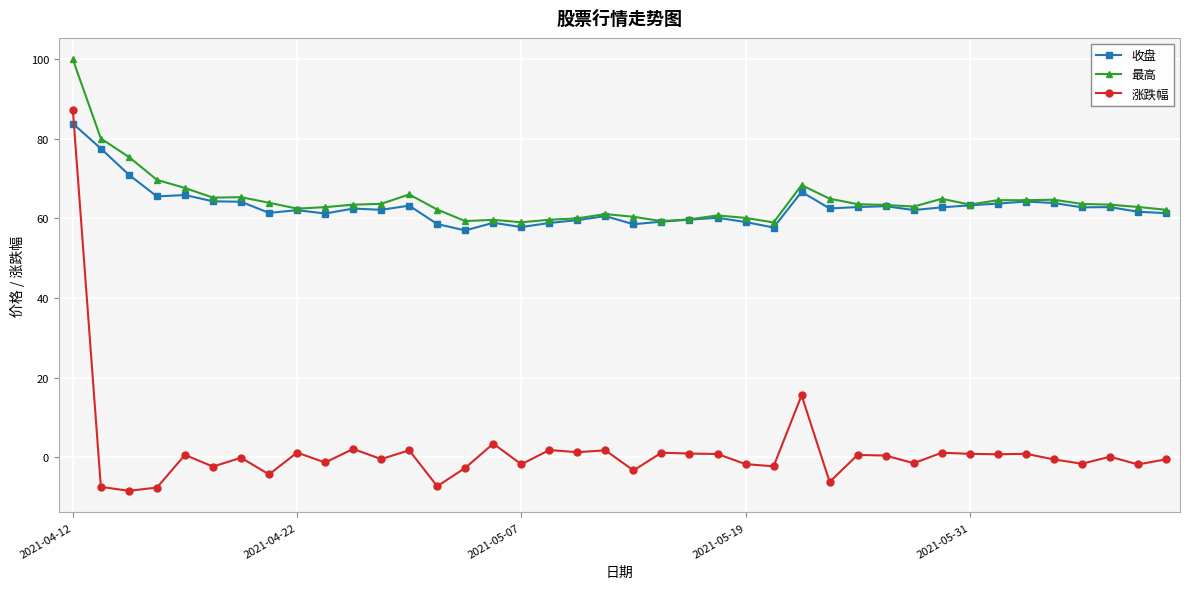

What is the lowest value of the 涨跌幅 series?

-8.5